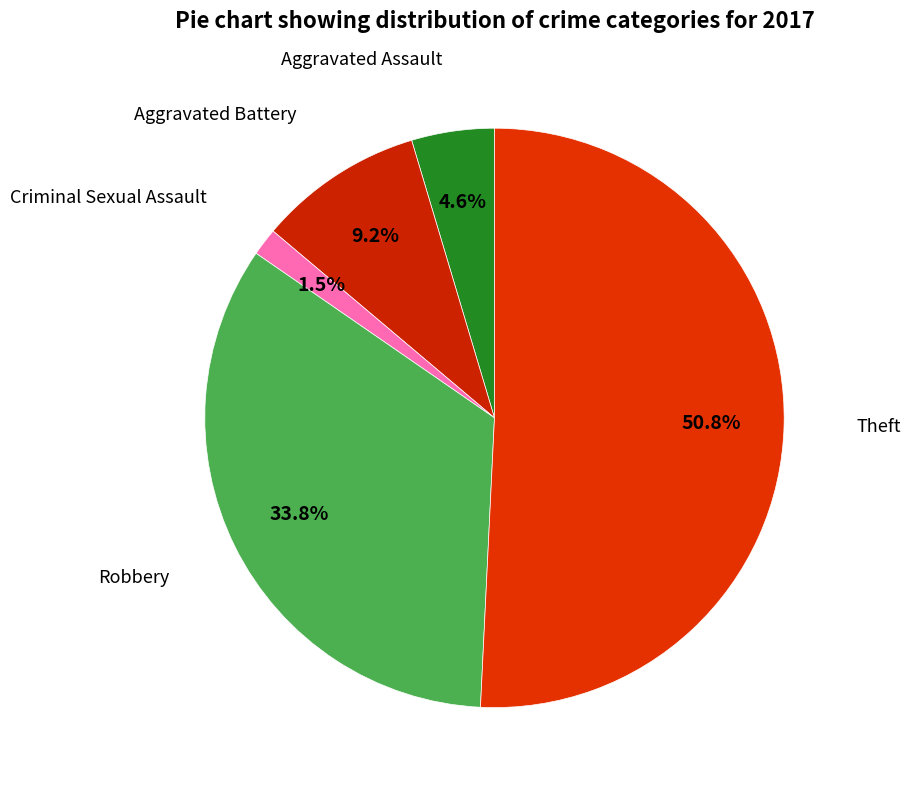

What is the largest slice in the pie chart?

Theft